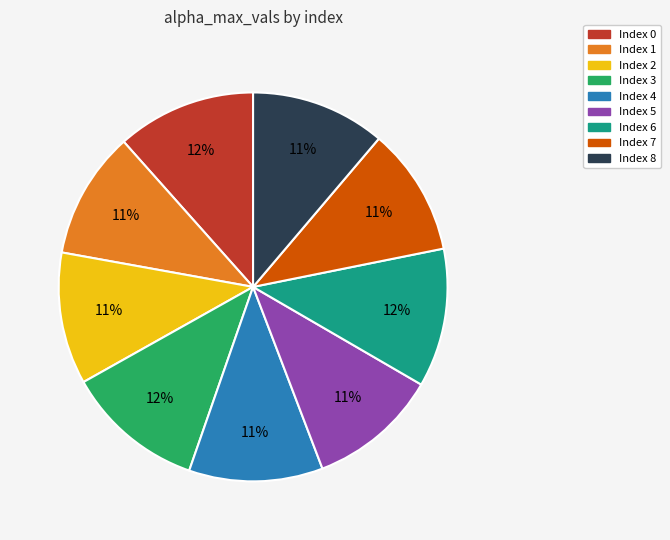

Count the number of slices in the pie.

9